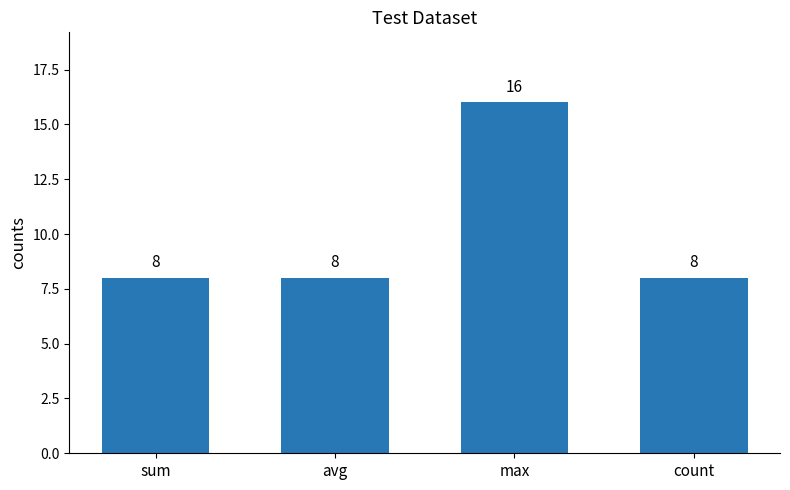

How many bars are there in total?

4